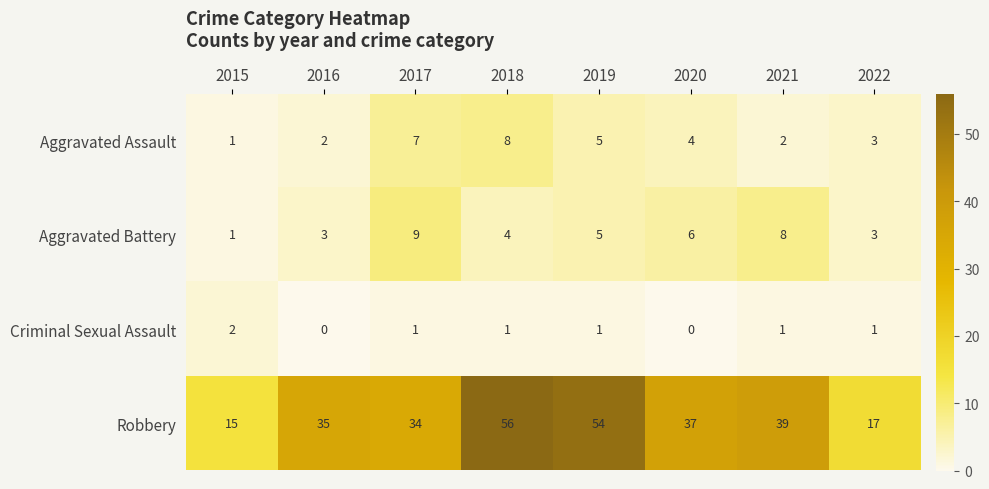

What is the sum of all Aggravated Assault values?

32